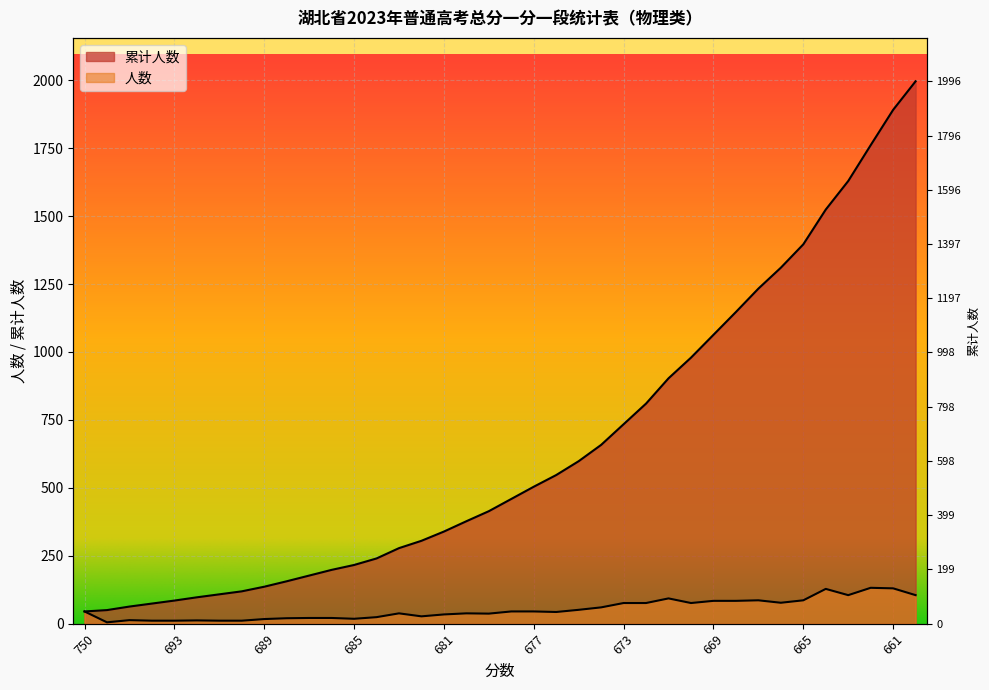

How many series are shown in this chart?

2